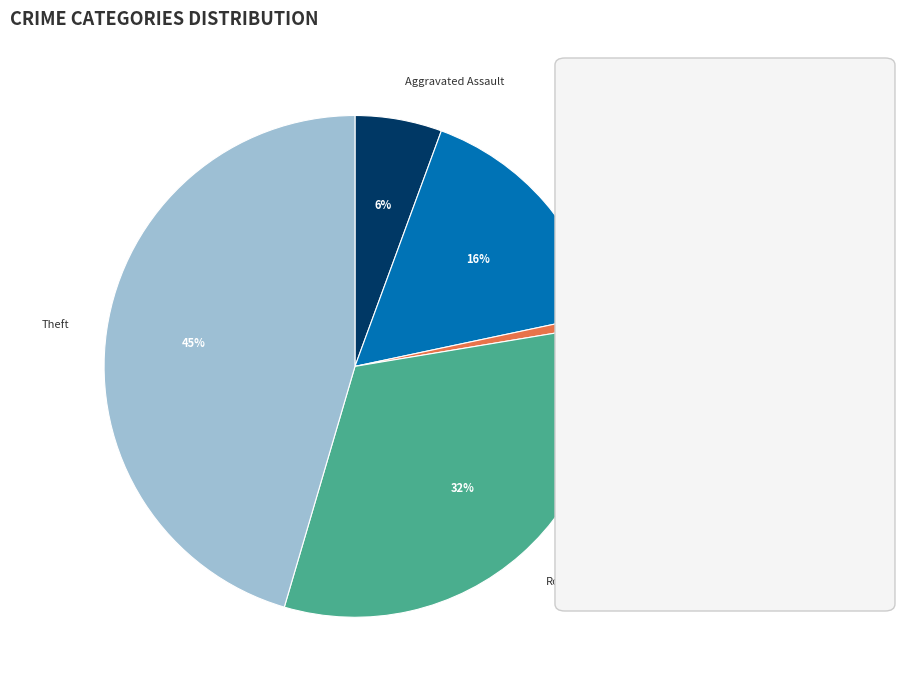

Does any single category account for the majority?

No